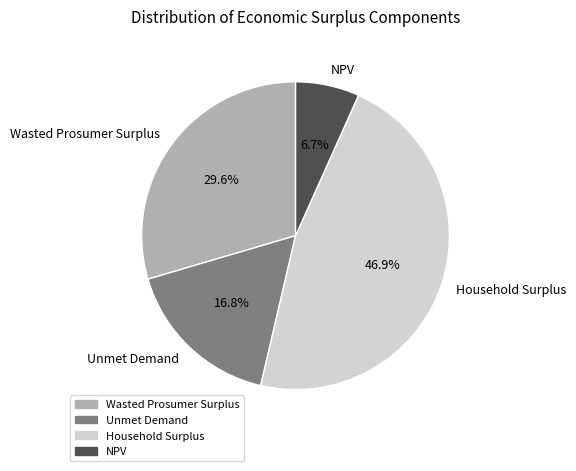

Which category has the biggest portion of the pie?

Household Surplus